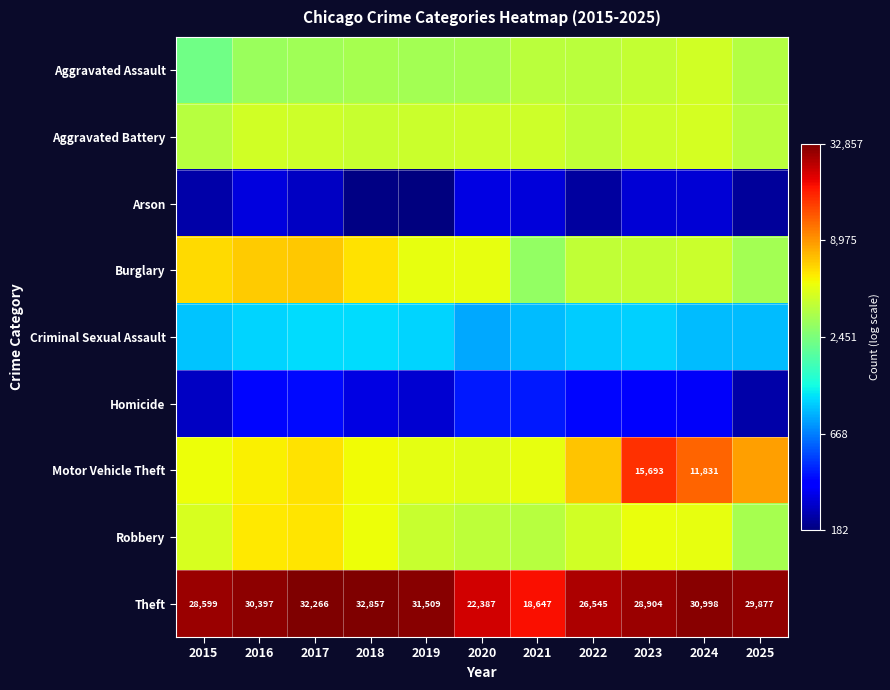

Rank the categories by Theft value from highest to lowest.

2018, 2017, 2019, 2024, 2016, 2025, 2023, 2015, 2022, 2020, 2021